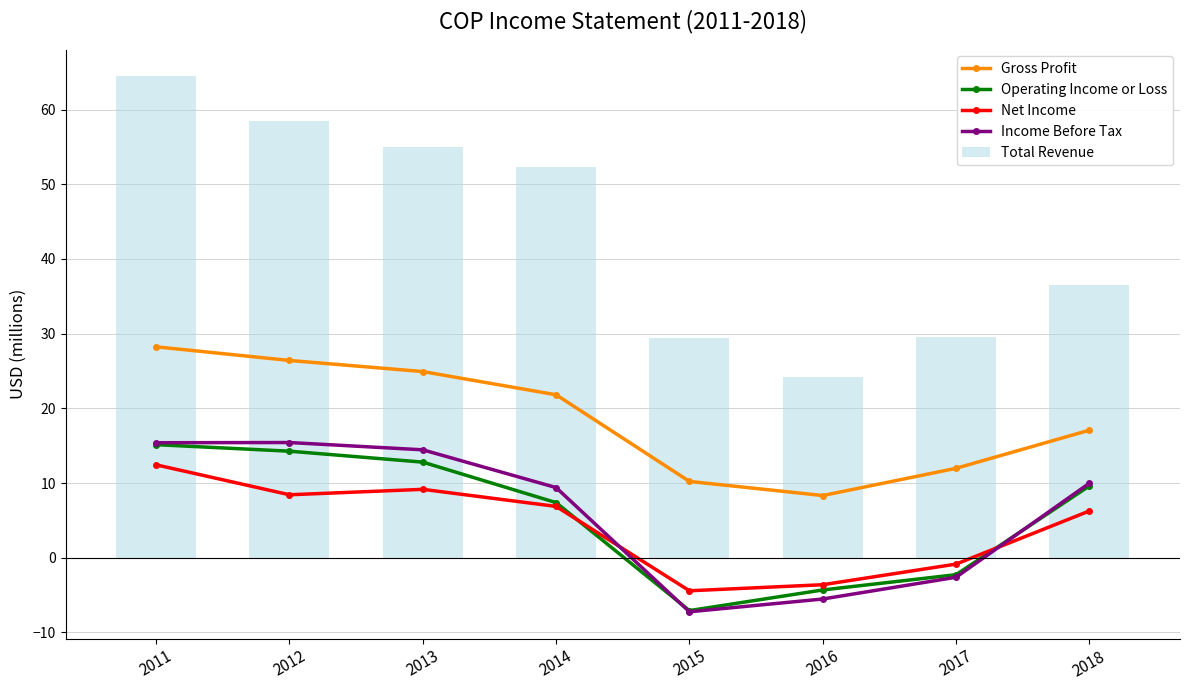

Is the value of Total Revenue at 2018 greater than the value of Gross Profit at 2013?

Yes